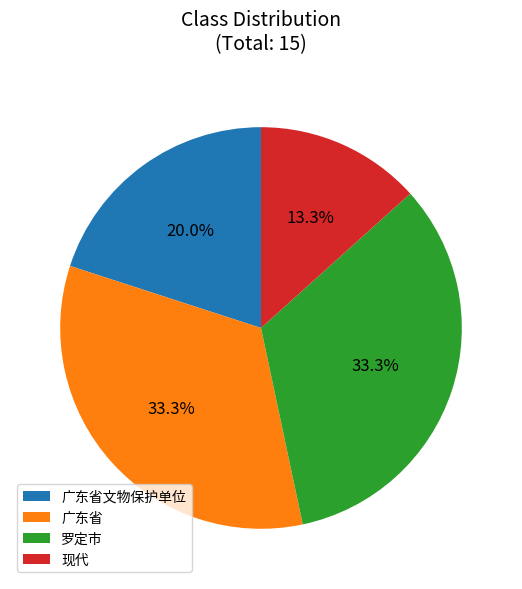

To the nearest percent, what portion does 广东省文物保护单位 represent?

20%